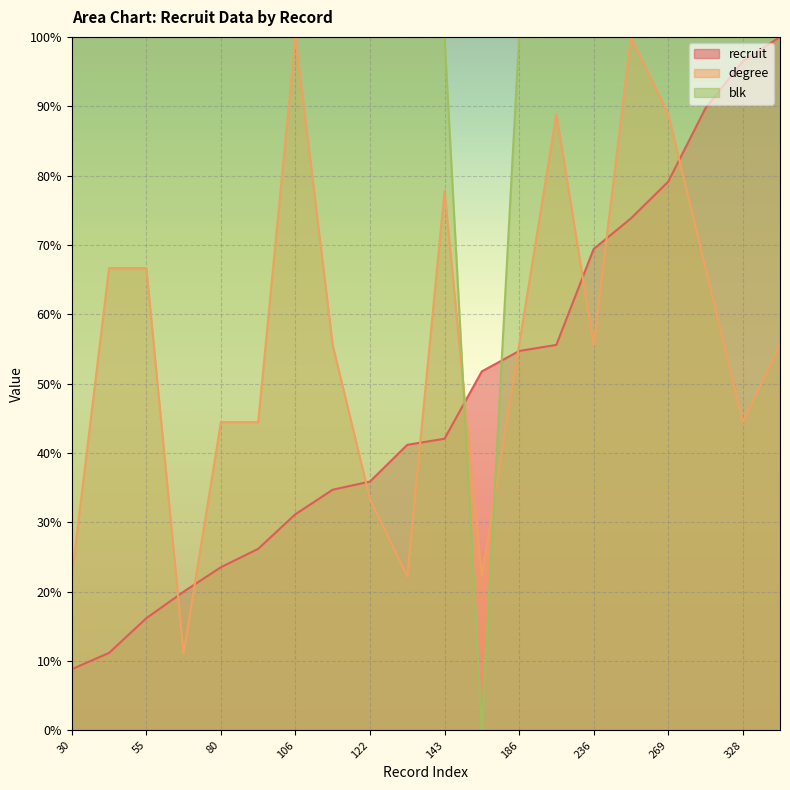

Reading left to right, what are all the values shown in this chart?

recruit: 8.8	11.2	16.2	20.0	23.5	26.2	31.2	34.7	35.9	41.2	42.1	51.8	54.7	55.6	69.4	73.8	79.1	89.7	96.5	100.0
degree: 22.2	66.7	66.7	11.1	44.4	44.4	100.0	55.6	33.3	22.2	77.8	22.2	55.6	88.9	55.6	100.0	88.9	66.7	44.4	55.6
blk: 100.0	100.0	100.0	100.0	100.0	100.0	100.0	100.0	100.0	100.0	100.0	0.0	100.0	100.0	100.0	100.0	100.0	100.0	100.0	100.0